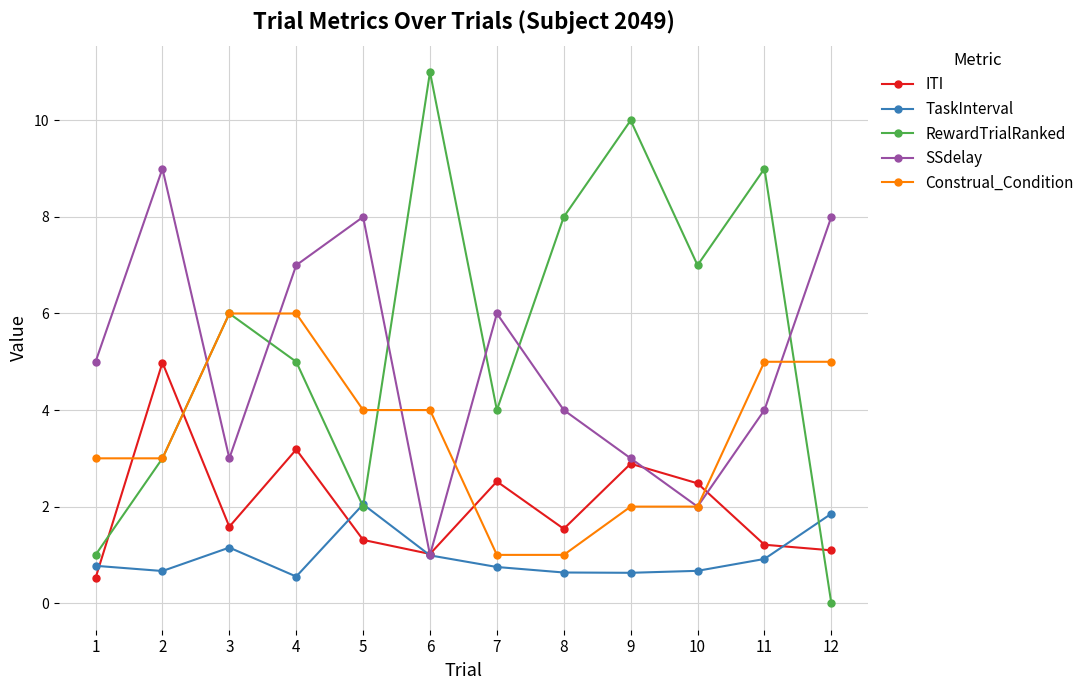

List the labels in order of RewardTrialRanked value, smallest first.

12, 1, 5, 2, 7, 4, 3, 10, 8, 11, 9, 6